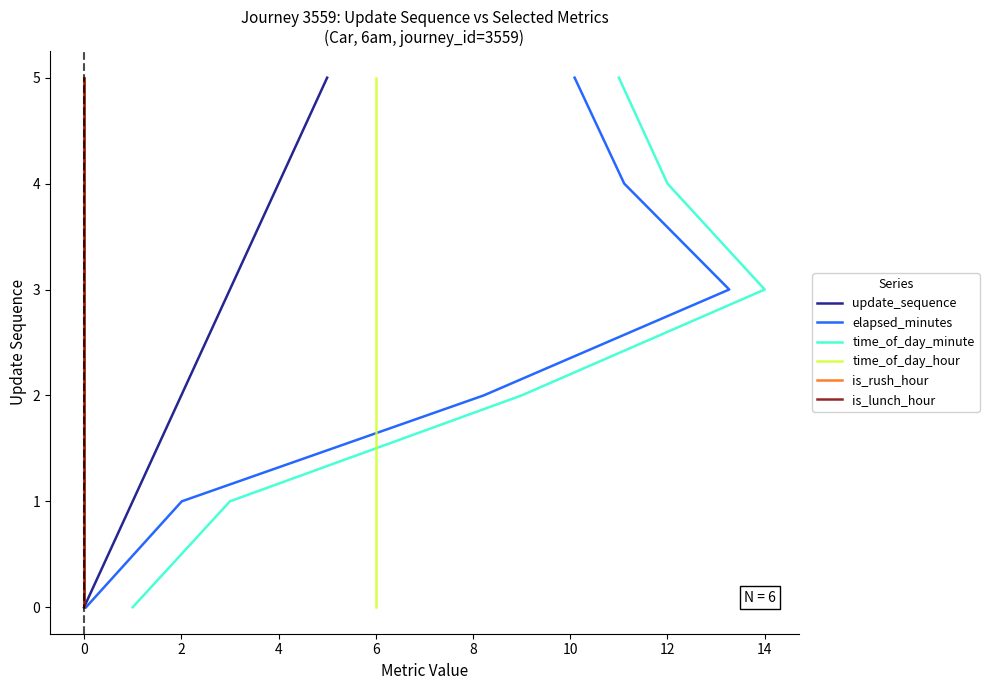

What are all the series names shown in the legend?

update_sequence, elapsed_minutes, time_of_day_minute, time_of_day_hour, is_rush_hour, is_lunch_hour